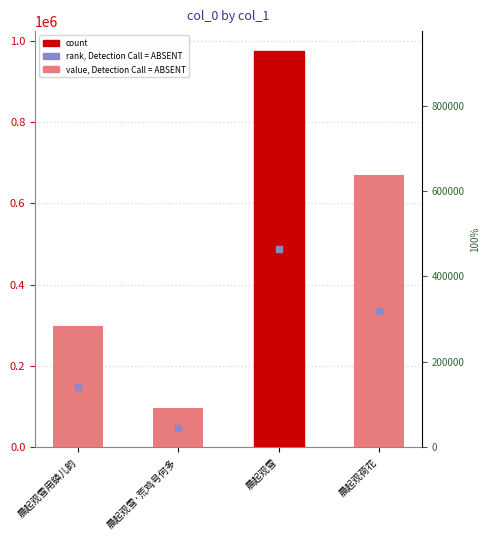

The chart shows a value of 669531 at 晨起观荷花. True or false?

True